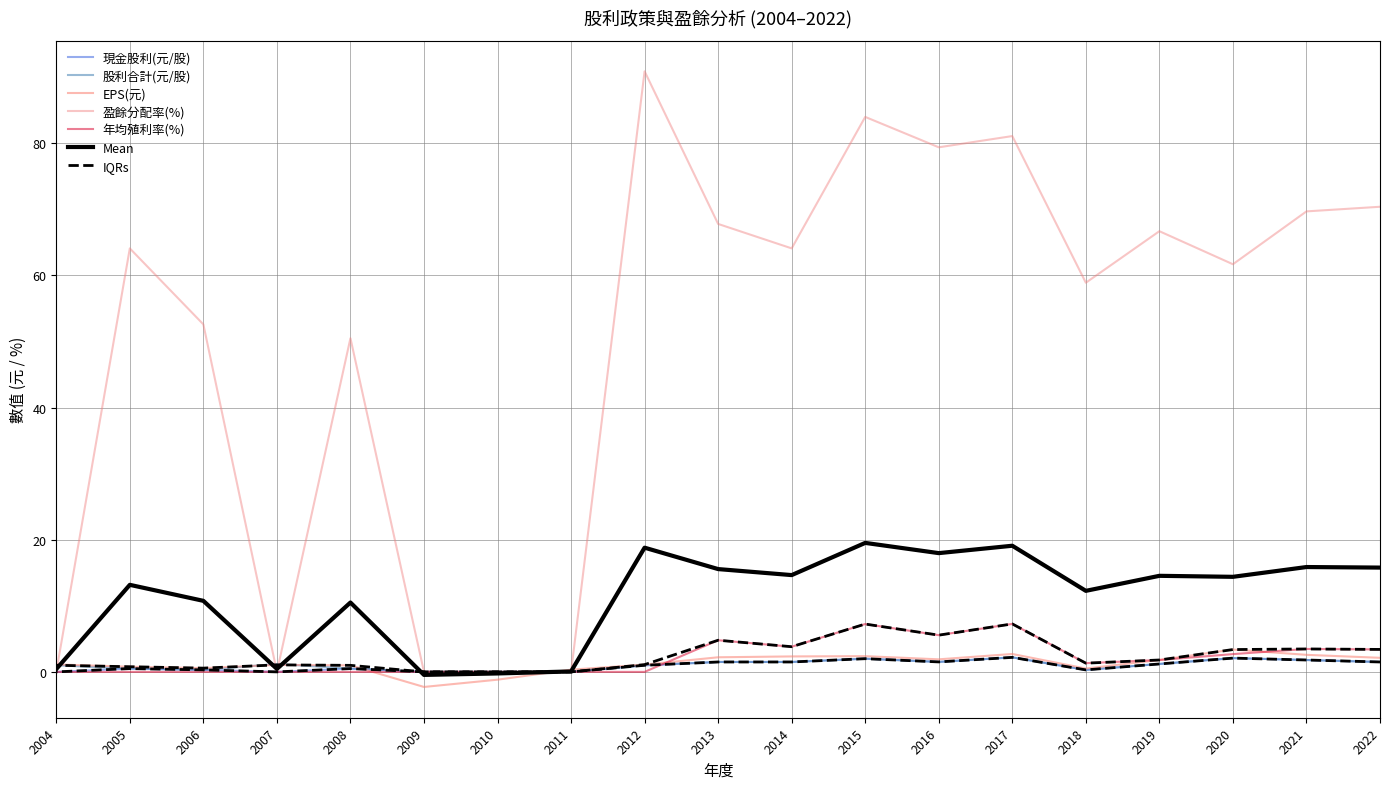

The EPS(元) series shows 0.8 at 2006. True or false?

False